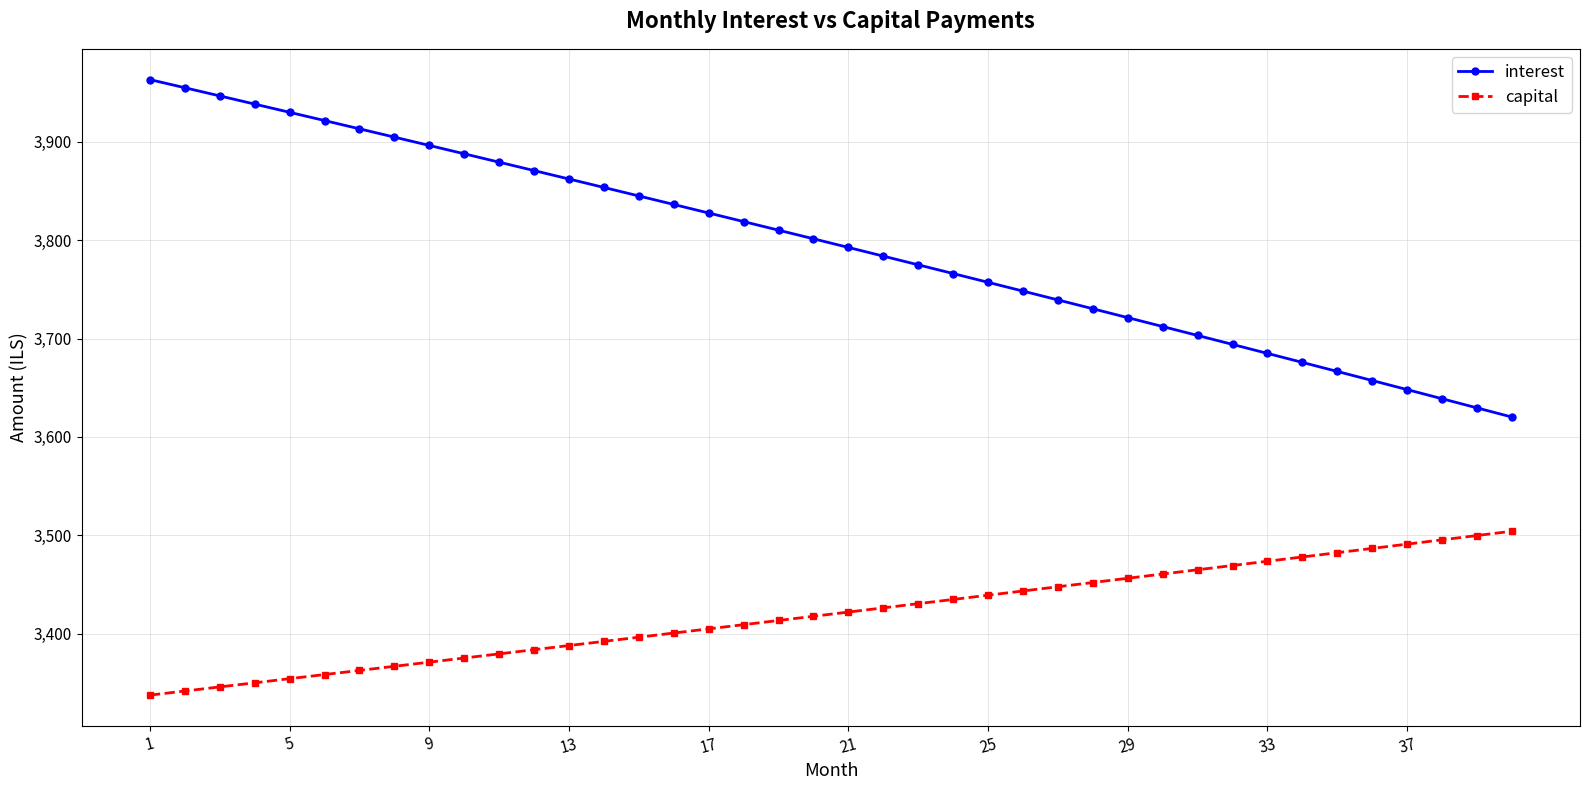

Which series has the largest range (max minus min)?

interest